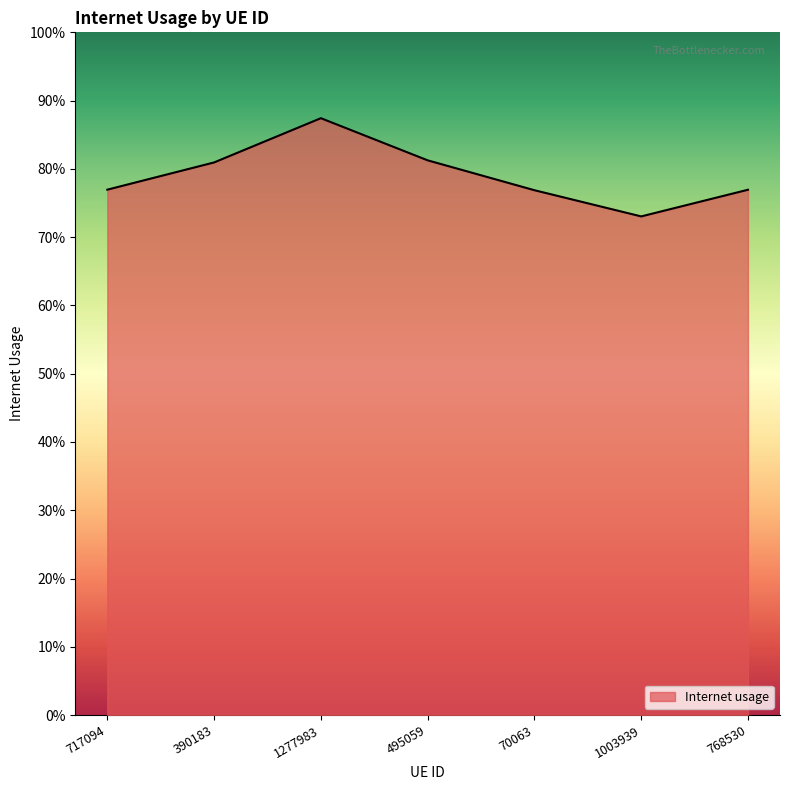

Is this an area chart (filled region under the line)?

Yes